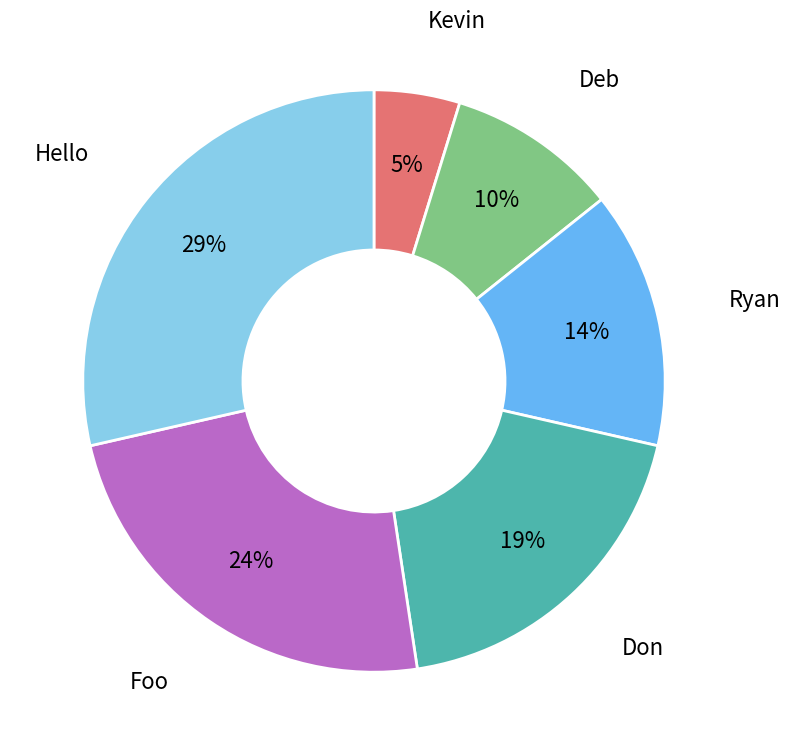

To the nearest percent, what is the average slice percentage?

17%